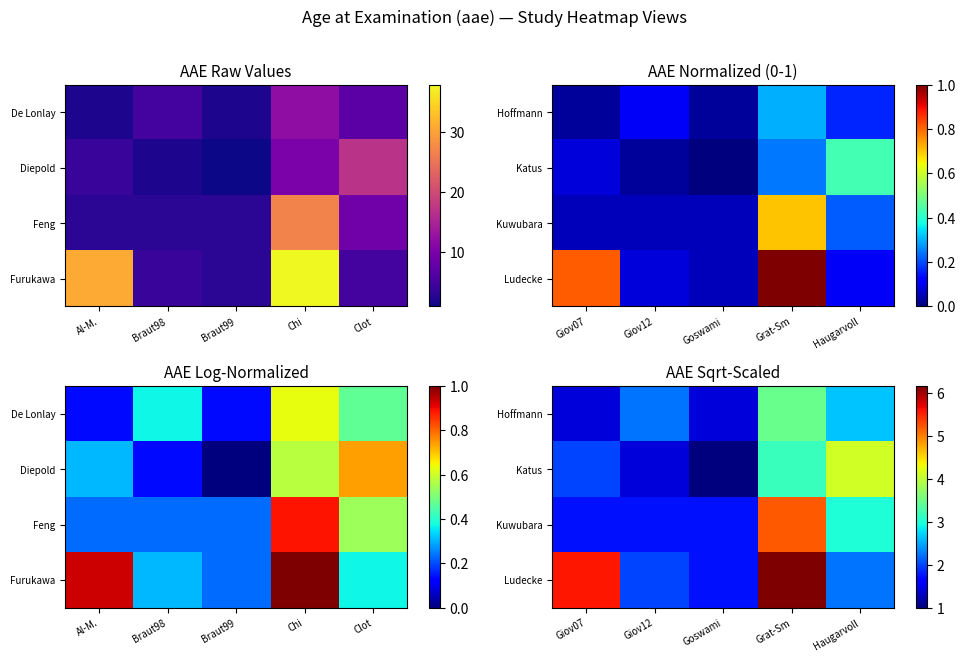

What is the difference between the second highest and second lowest values in the Hoffmann series?

1.2